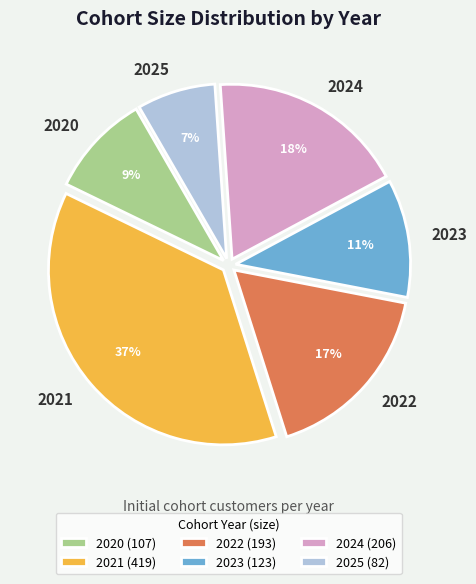

What is the smallest slice in the pie chart?

2025